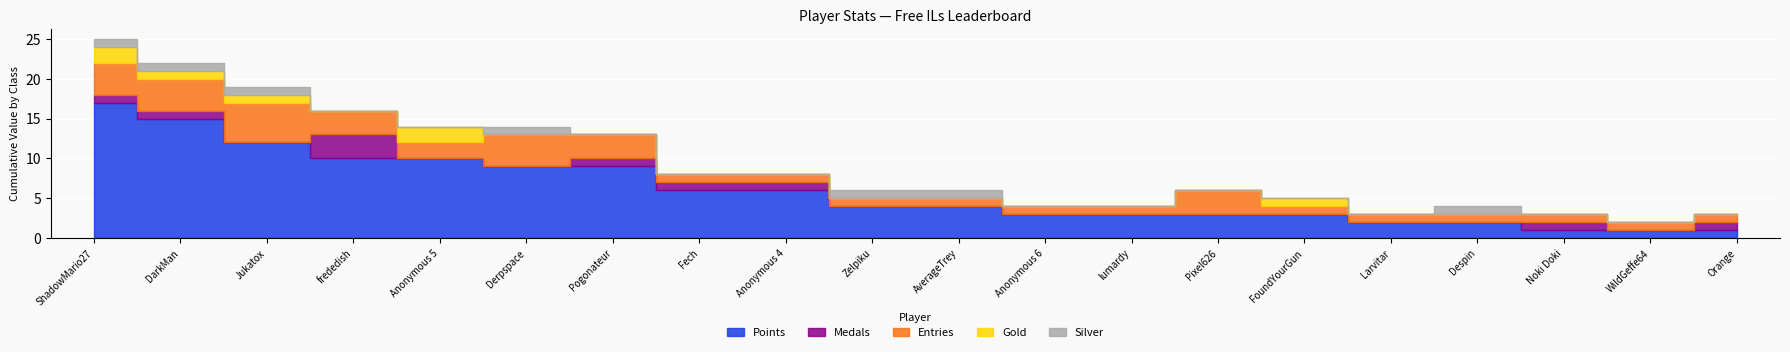

What is the label of the 18th point from the left?

Noki Doki